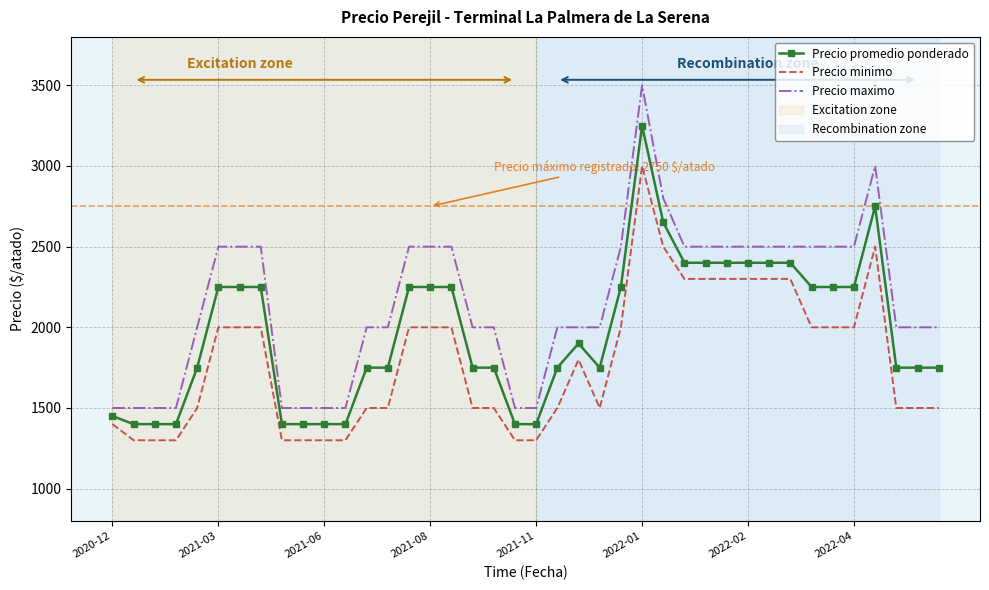

Which series has the widest spread of values?

Precio maximo